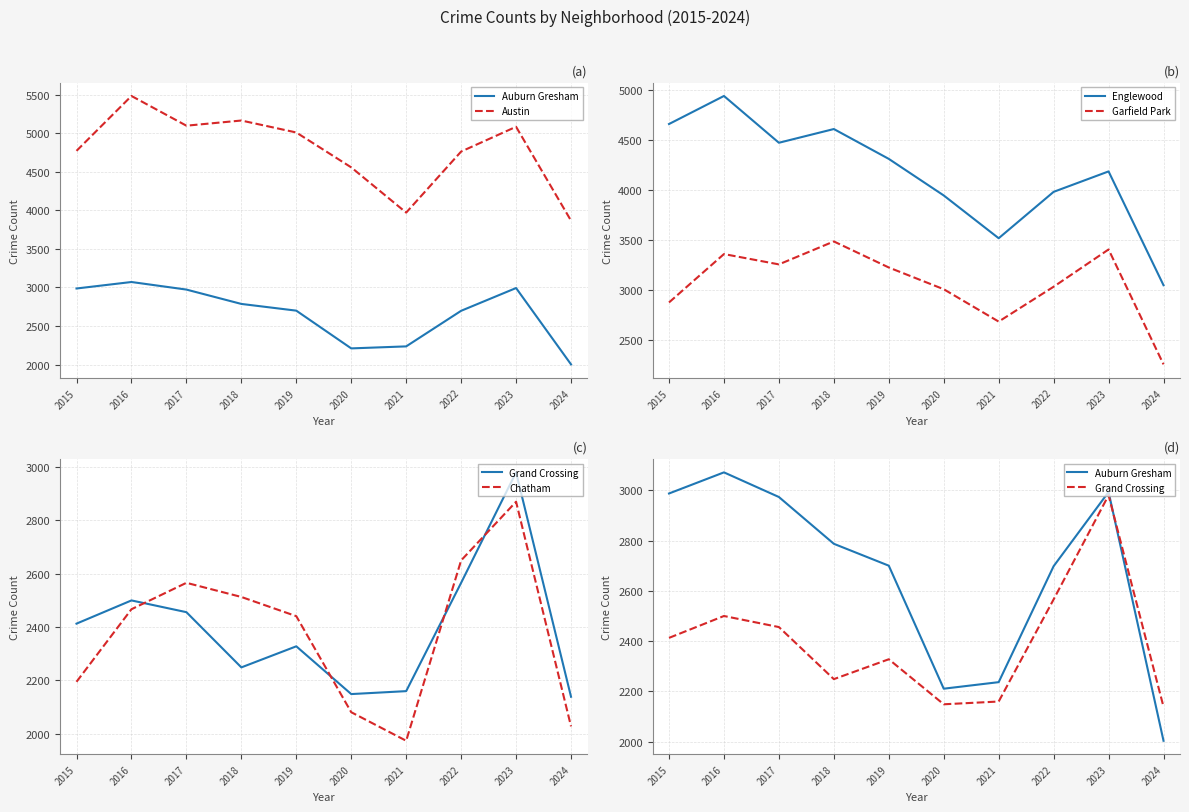

Which series changed the most between 2019 and 2021?

Austin